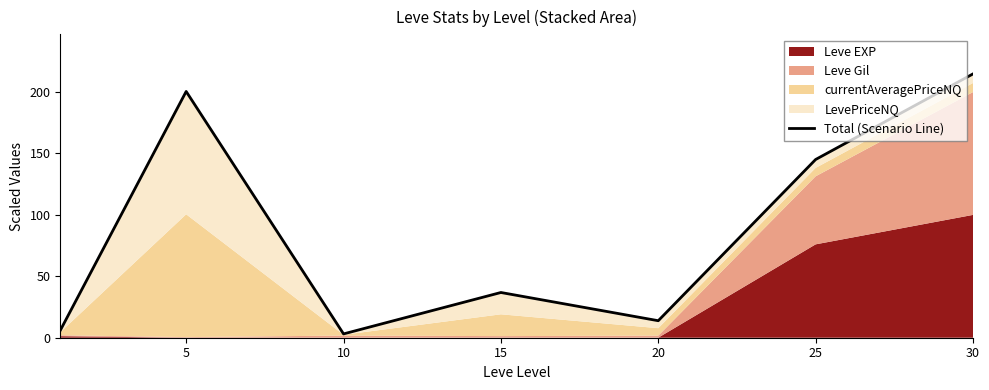

How many data points does each series have?

7